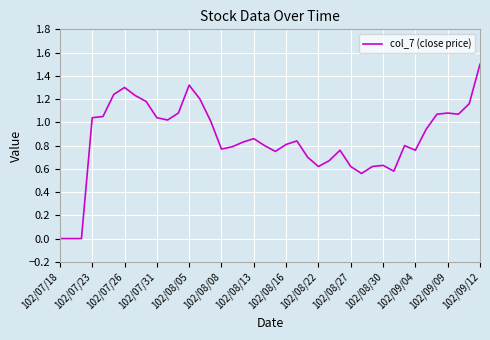

What is the maximum value shown in the chart?

1.5